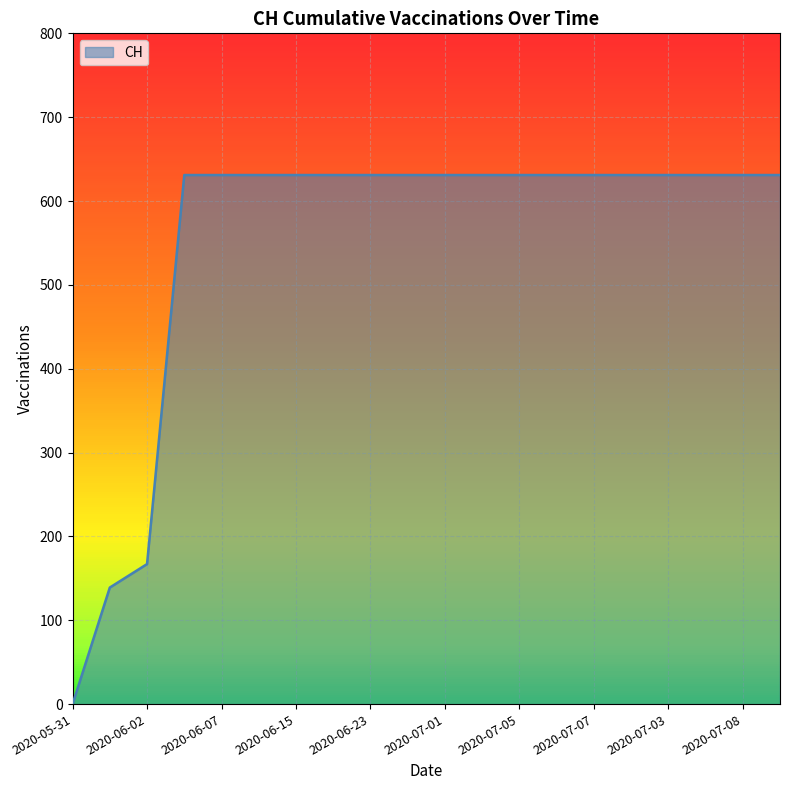

Does the chart have visible grid lines?

Yes